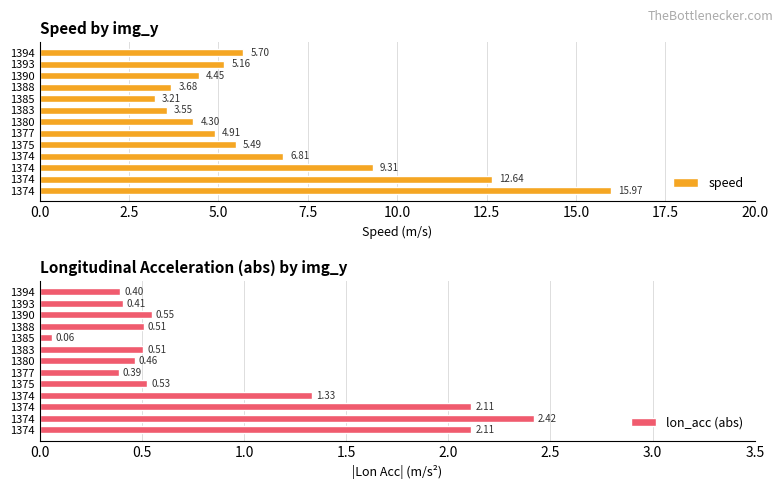

Reading left to right, what are all the values shown in this chart?

speed: 16.0	12.6	9.3	6.8	5.5	4.9	4.3	3.6	3.2	3.7	4.4	5.2	5.7
lon_acc (abs): 2.1	2.4	2.1	1.3	0.5	0.4	0.5	0.5	0.1	0.5	0.5	0.4	0.4